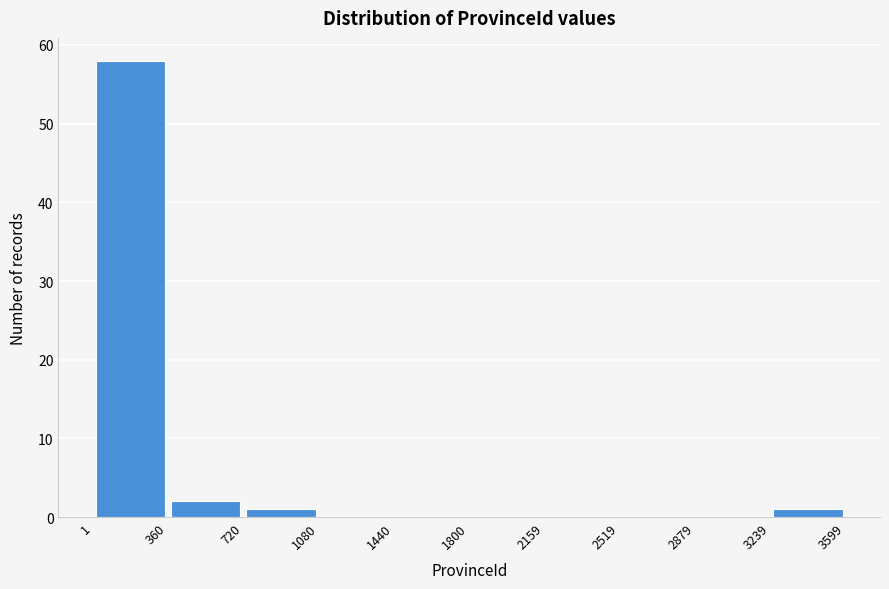

Reading left to right, transcribe this chart: for each bar, give the range it covers on the x-axis and its height. The values are not printed on the chart, so give them approximately, as read against the axis.

1 to 360: 58
360 to 720: 2
720 to 1080: 1
1080 to 1440: 0
1440 to 1800: 0
1800 to 2159: 0
2159 to 2519: 0
2519 to 2879: 0
2879 to 3239: 0
3239 to 3599: 1